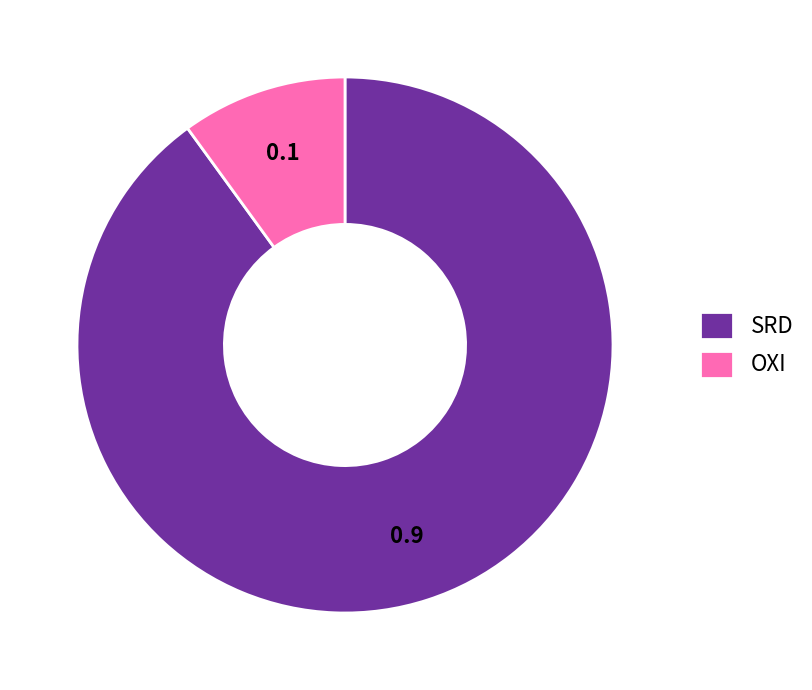

How many segments does this pie chart have?

2